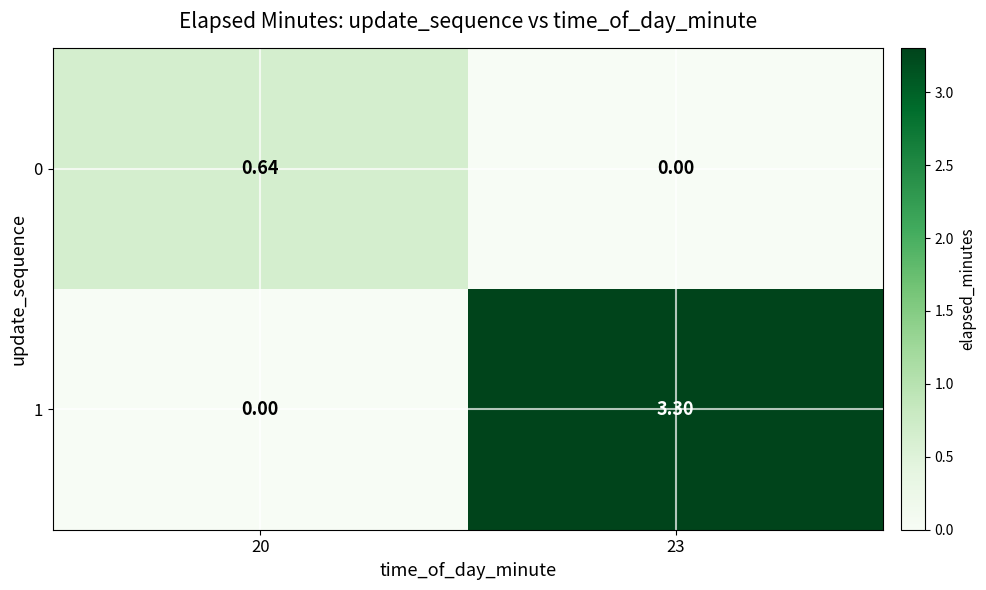

Count the number of categories in the chart.

2